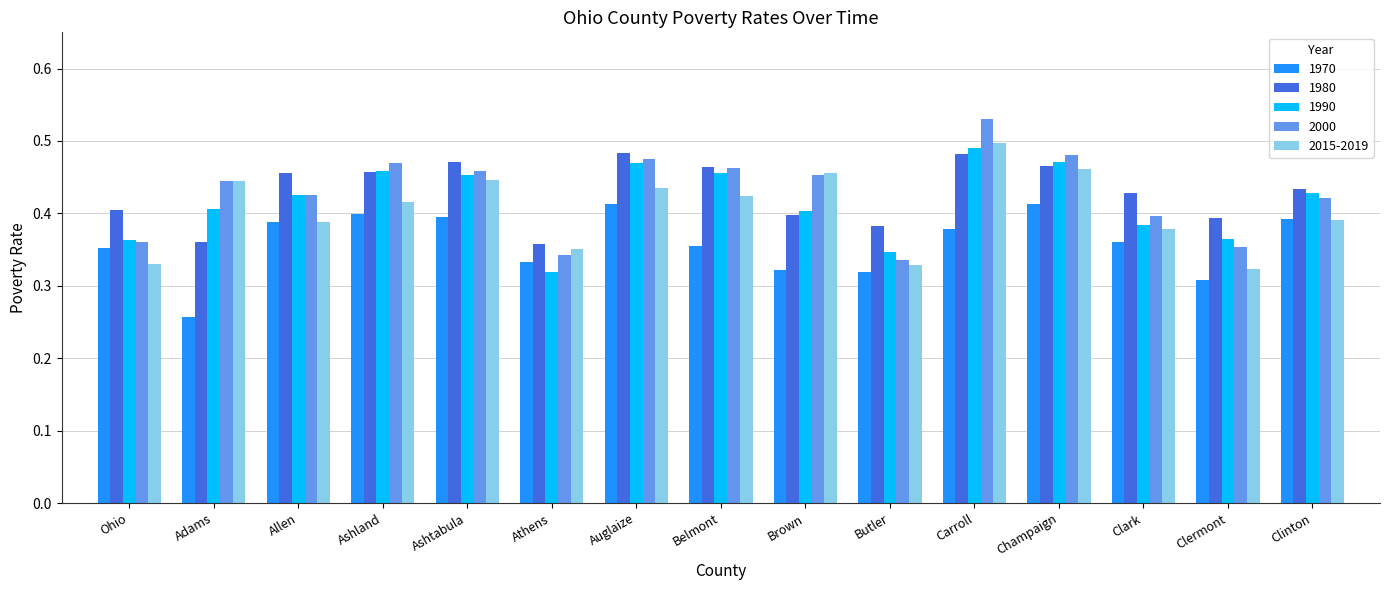

Which series changed the most between Ashland and Athens?

1990